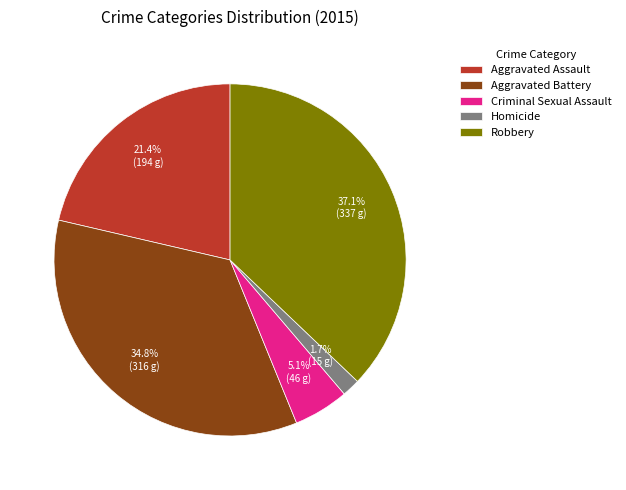

Is Criminal Sexual Assault the majority of the pie?

No